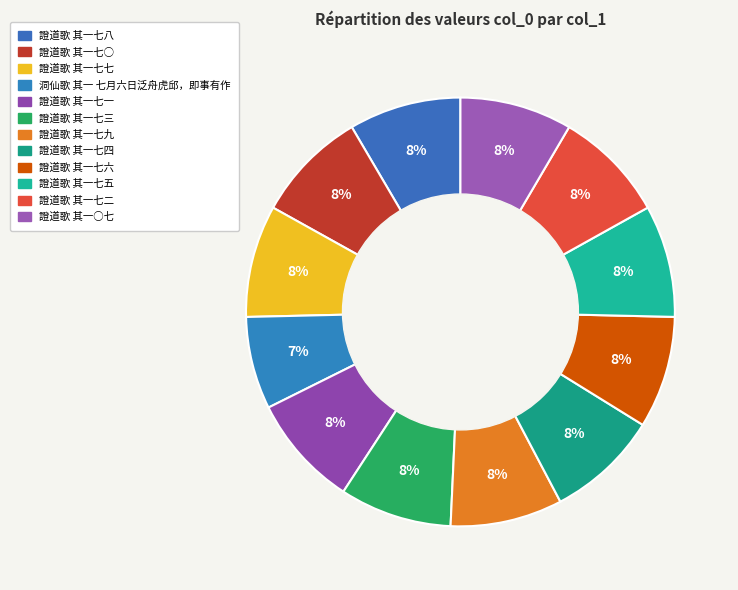

Do 證道歌 其一七八 and 洞仙歌 其一 七月六日泛舟虎邱，即事有作 together represent more than half of the pie?

No